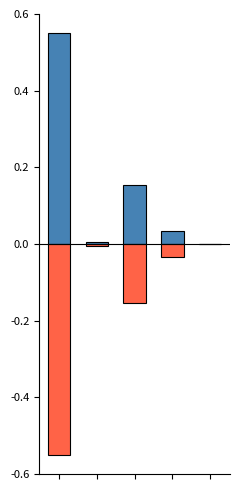

What is the average value of the negative value series?

-0.1